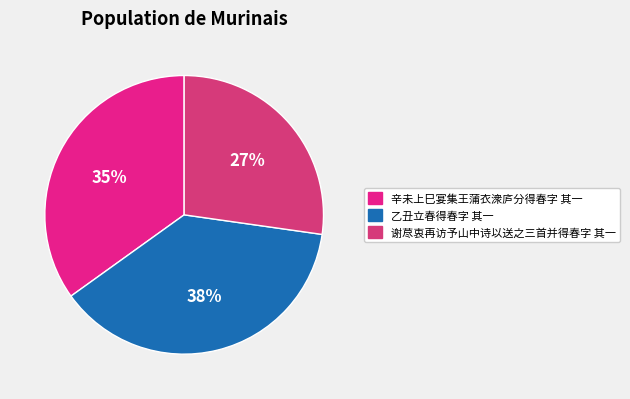

What is the total percentage of 乙丑立春得春字 其一 and 谢荩衷再访予山中诗以送之三首并得春字 其一?

65.1%